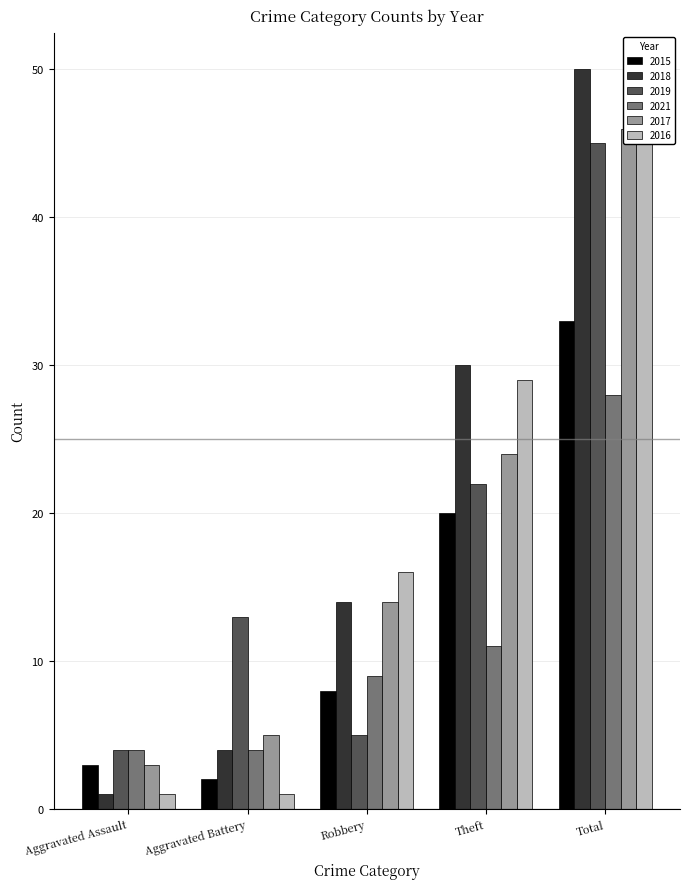

At which label does 2015 first exceed 8?

Theft